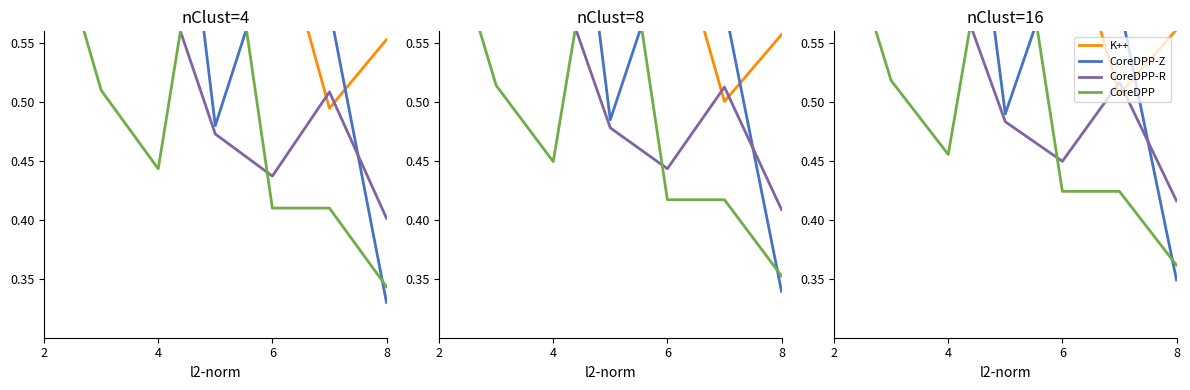

Reading right to left, extract all data points from this chart.

K++: 0.6	0.5	0.7	0.8	0.8	0.7	0.8
CoreDPP-Z: 0.3	0.6	0.6	0.5	0.9	0.6	0.8
CoreDPP-R: 0.4	0.5	0.4	0.5	0.6	0.6	0.6
CoreDPP: 0.4	0.4	0.4	0.7	0.5	0.5	0.7